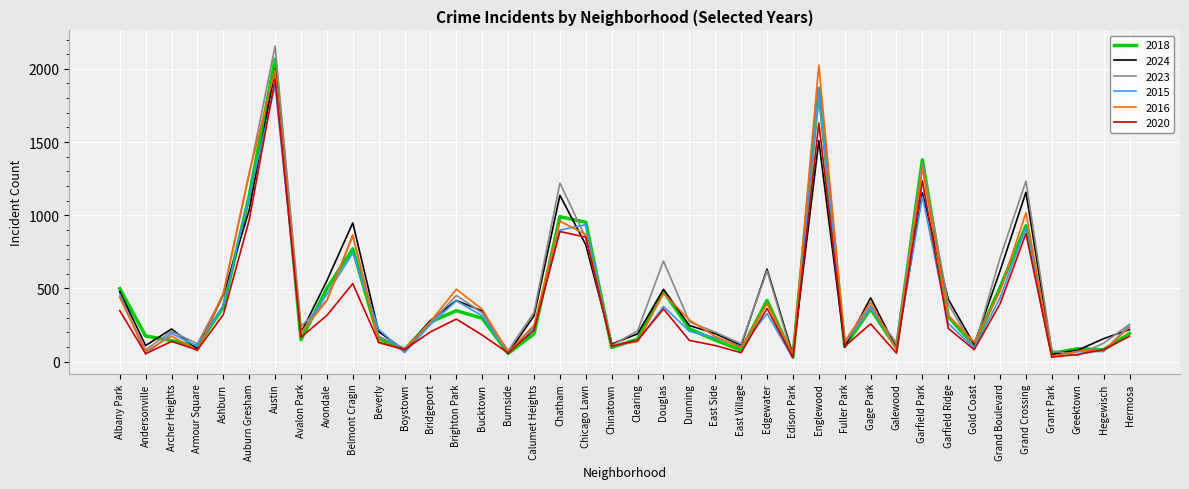

Is this an area chart (filled region under the line)?

No